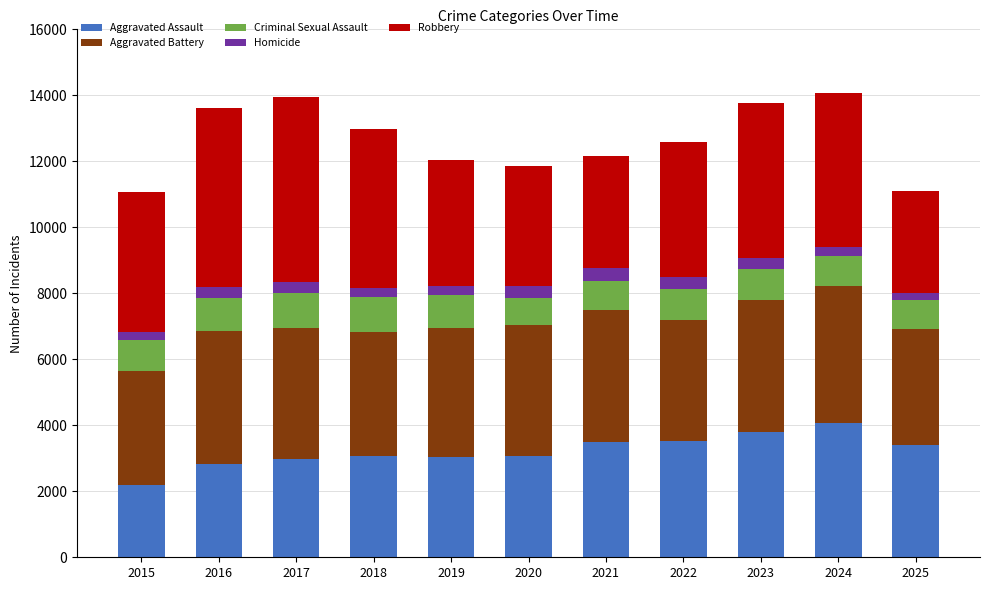

What is the total value across all series at 2016?

13616